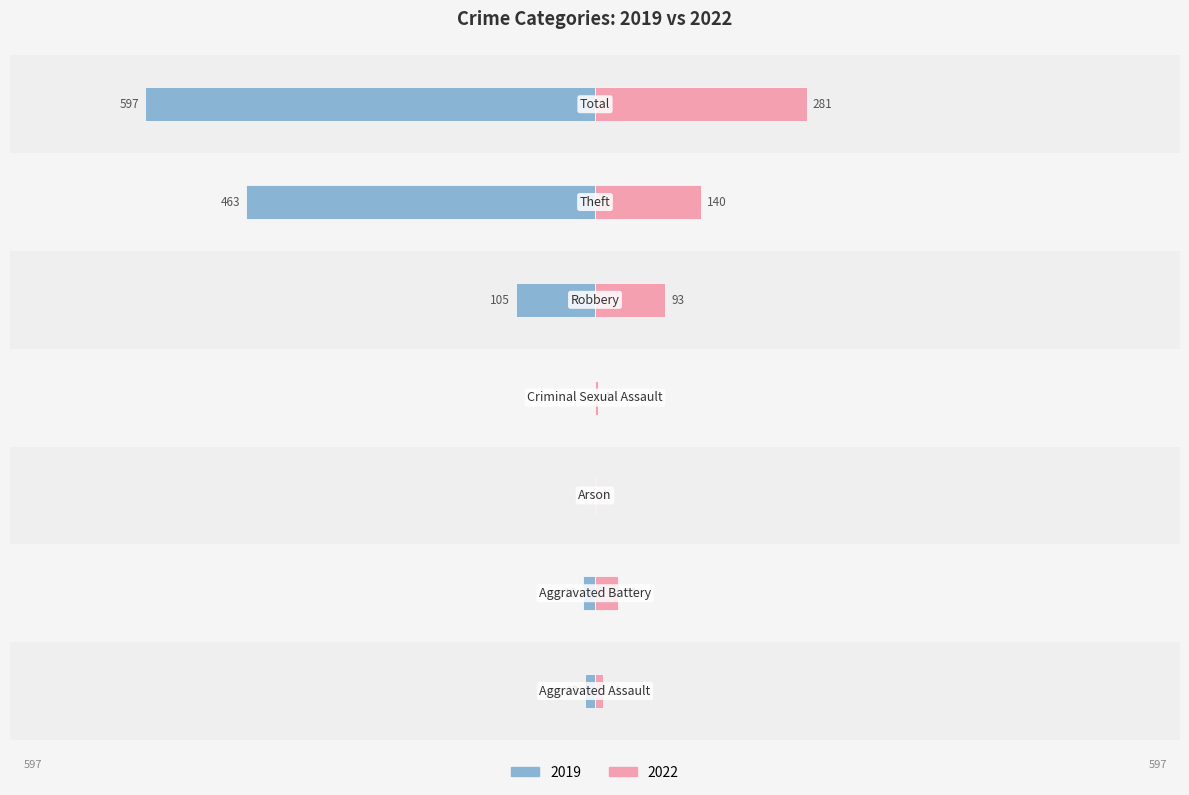

What is the sum of the 2019 values at Criminal Sexual Assault and Aggravated Assault?

-13